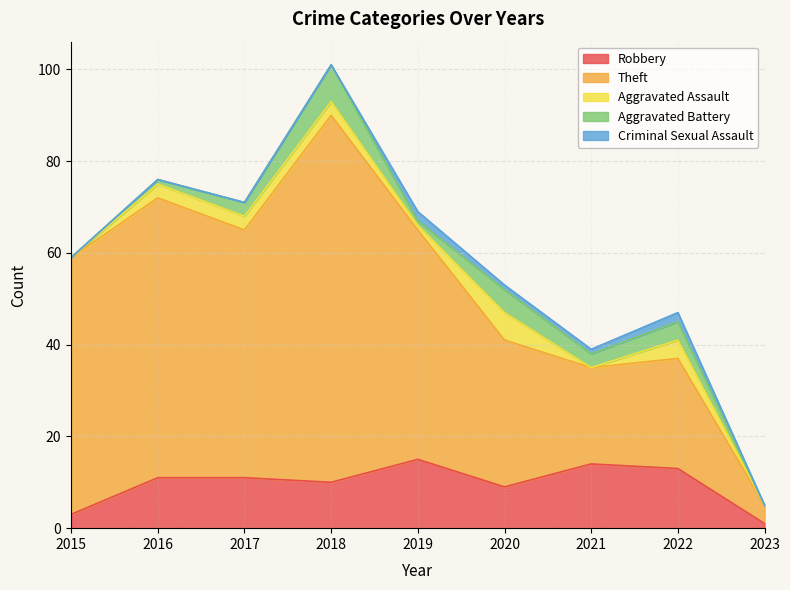

Is the value of Criminal Sexual Assault at 2016 greater than the value of Aggravated Assault at 2015?

No